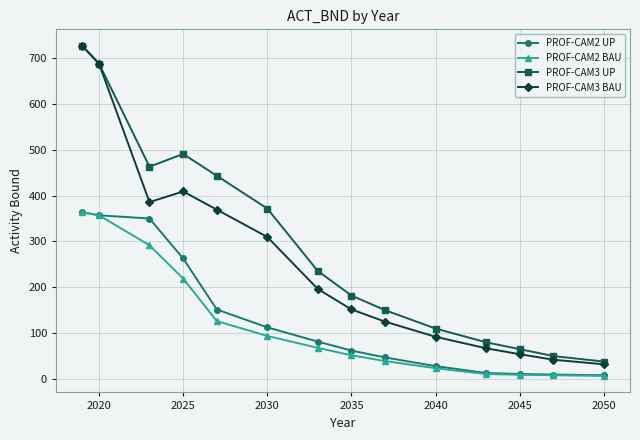

What is the value of the PROF-CAM2 BAU point at the 5th from the left?

126.3